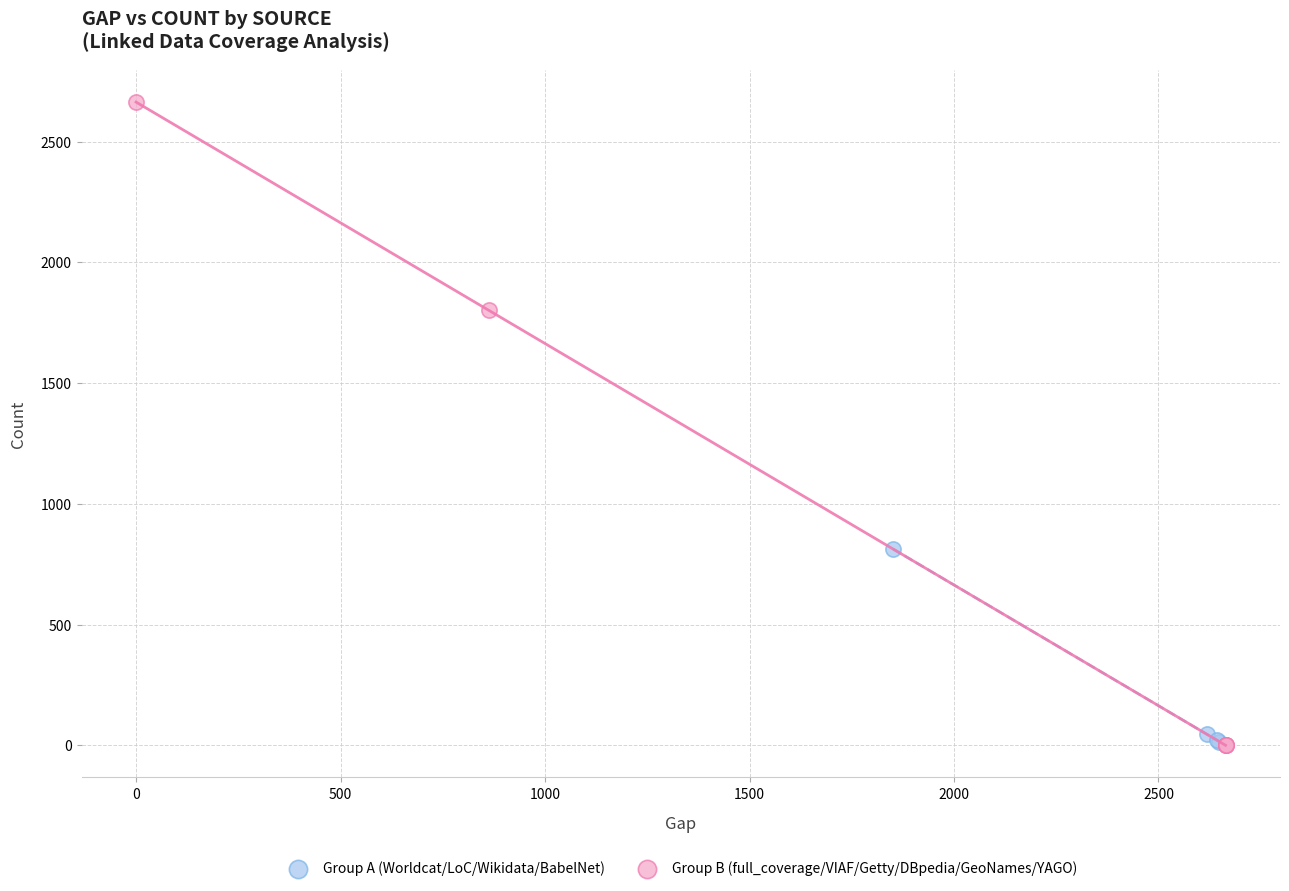

Which series contains the highest Y value?

Group B (full_coverage/VIAF/Getty/DBpedia/GeoNames/YAGO)